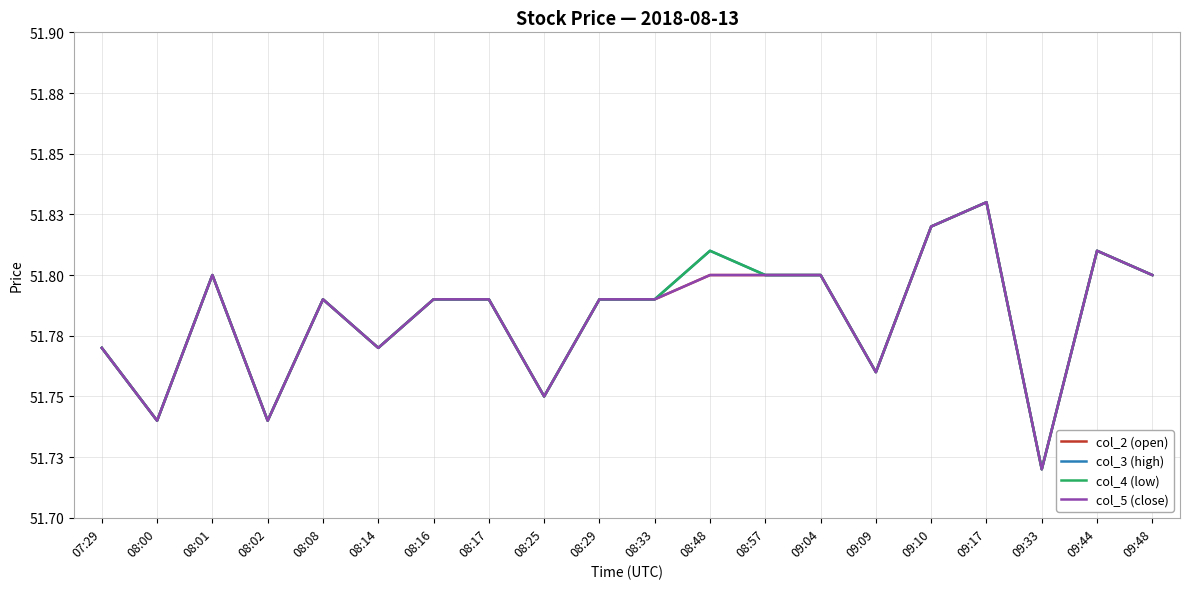

Rank the series at 09:09 from highest to lowest value.

col_2 (open), col_3 (high), col_4 (low), col_5 (close)